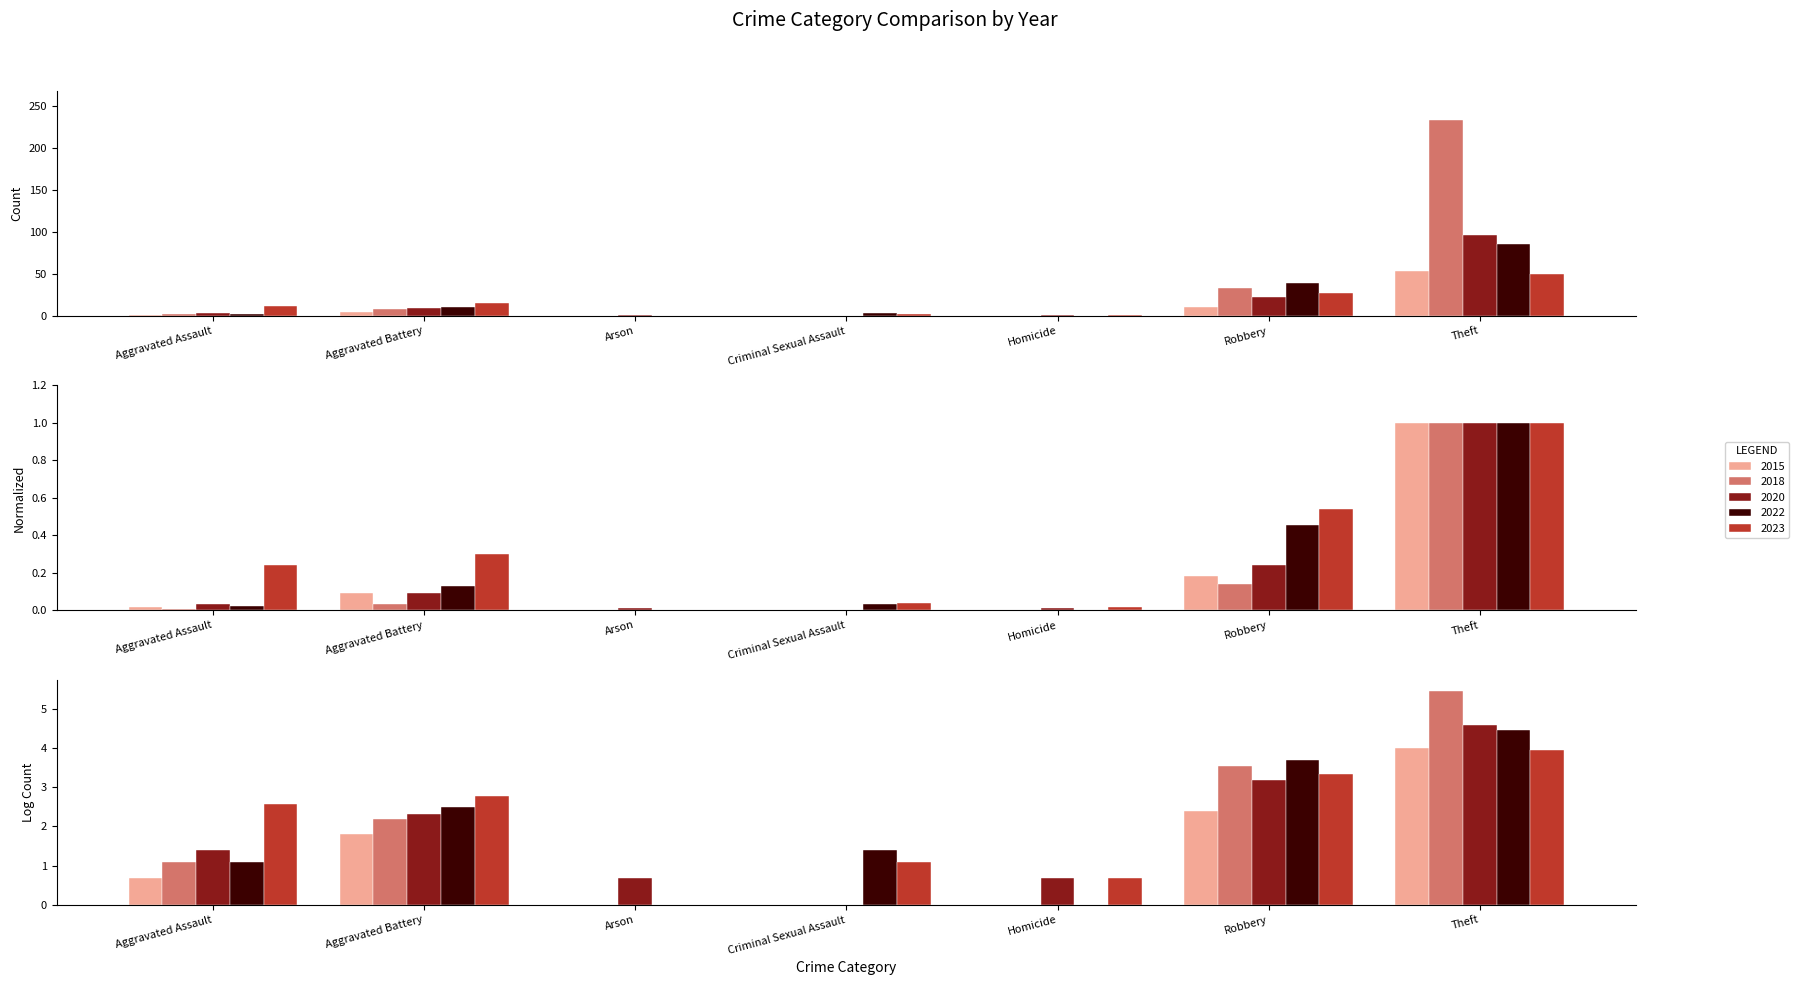

Between Criminal Sexual Assault and Homicide, which series saw the biggest shift?

2022